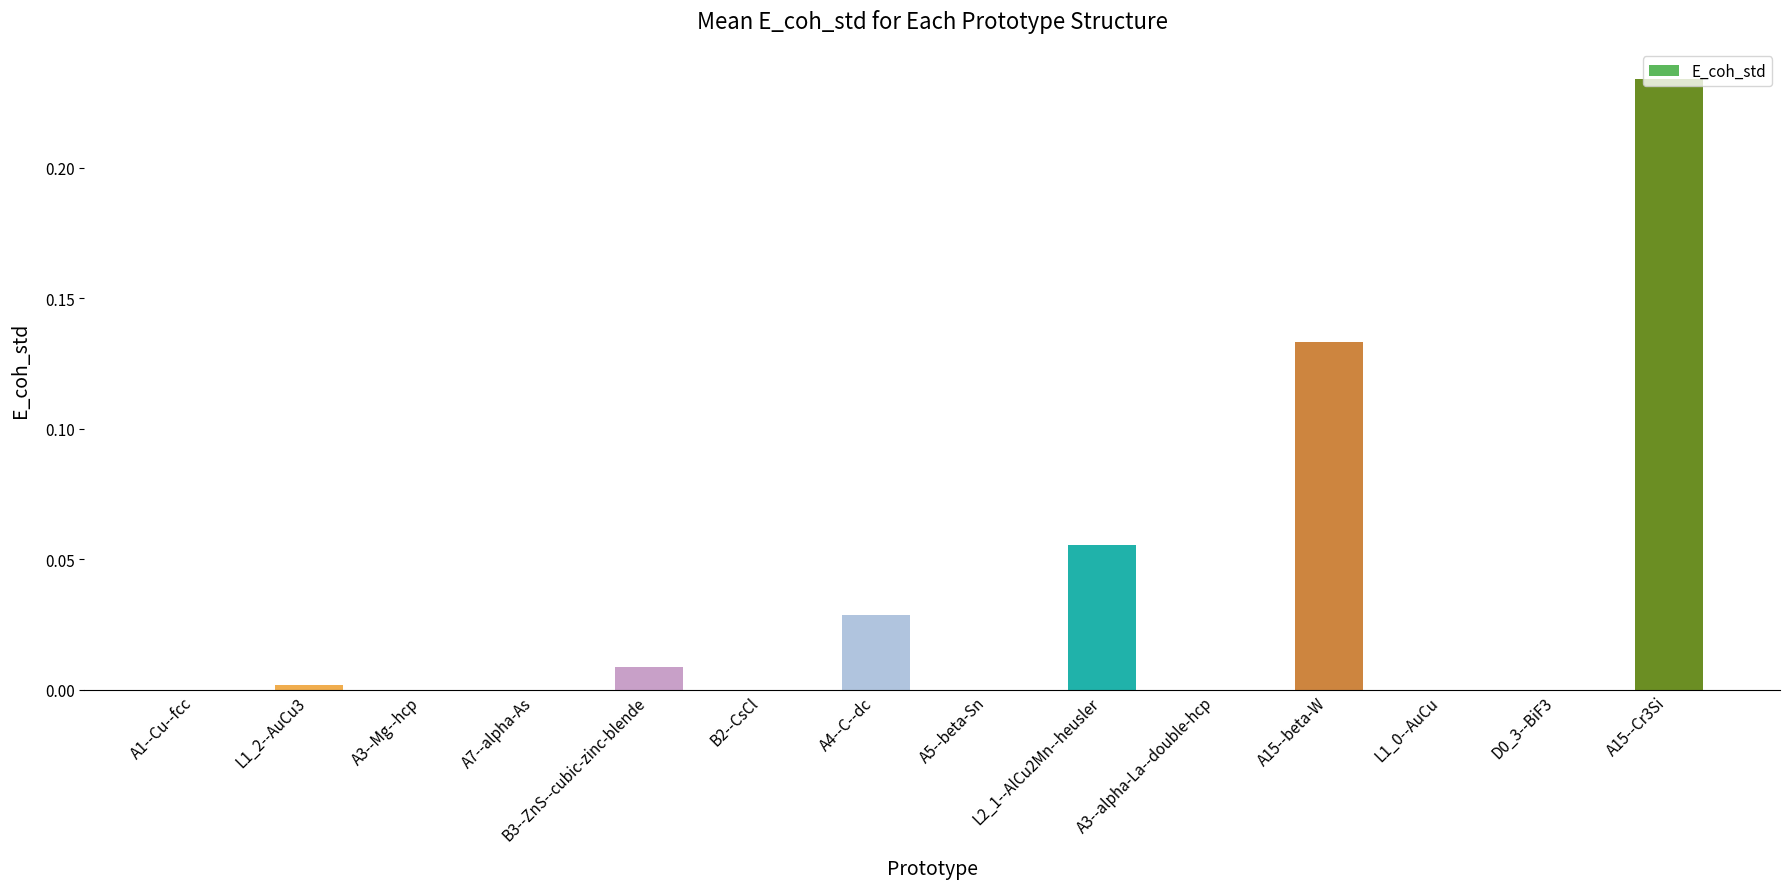

Which label corresponds to the largest value in the chart?

A15--Cr3Si